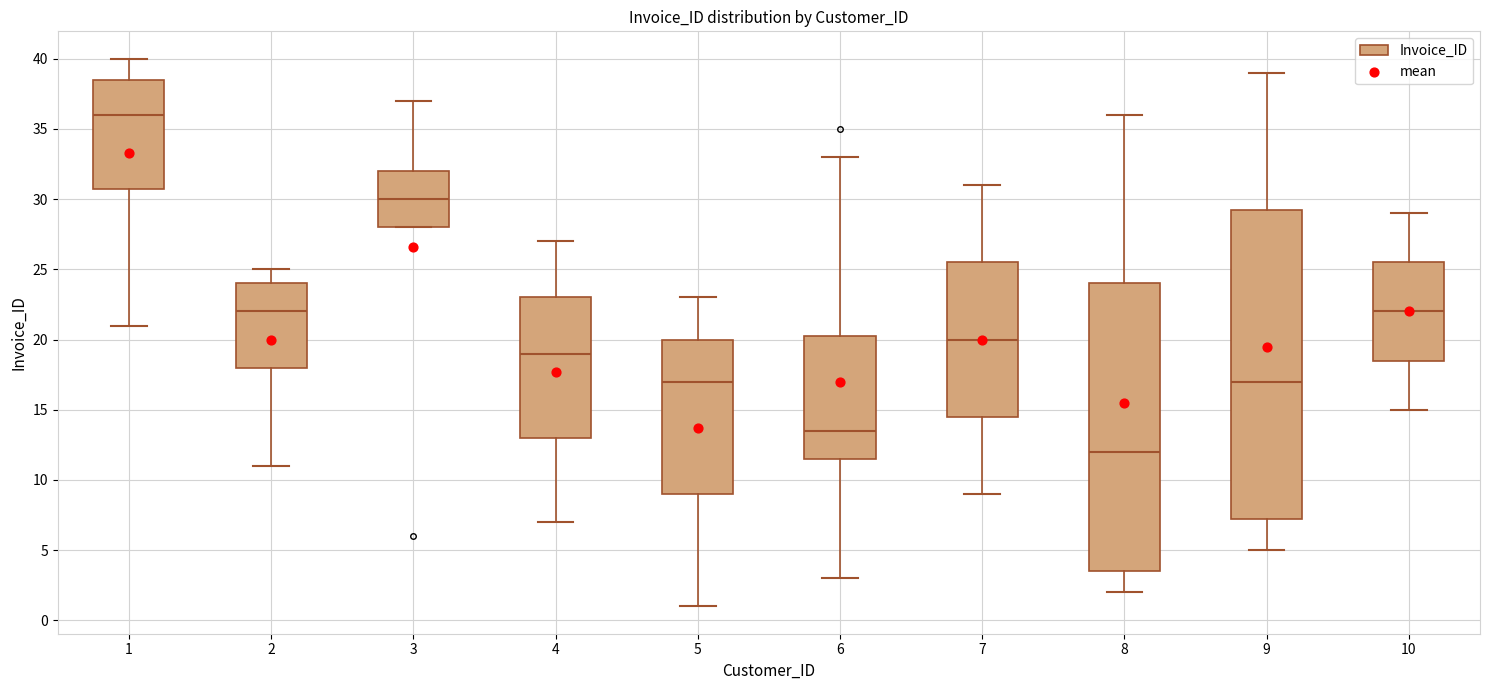

Reading left to right, read every box against the y-axis: the position of its median line, the range the box covers, and the ends of its whiskers. The values are not printed on the chart, so give them approximately, as read against the axis.

1: median 36.0, box 31.0 to 38.5, whiskers 21.0 to 40.0
2: median 22.0, box 18.0 to 24.0, whiskers 11.0 to 25.0
3: median 30.0, box 28.0 to 32.0, whiskers 28.0 to 37.0
4: median 19.0, box 13.0 to 23.0, whiskers 7.0 to 27.0
5: median 17.0, box 9.0 to 20.0, whiskers 1.0 to 23.0
6: median 13.5, box 11.5 to 20.5, whiskers 3.0 to 33.0
7: median 20.0, box 14.5 to 25.5, whiskers 9.0 to 31.0
8: median 12.0, box 3.5 to 24.0, whiskers 2.0 to 36.0
9: median 17.0, box 7.5 to 29.5, whiskers 5.0 to 39.0
10: median 22.0, box 18.5 to 25.5, whiskers 15.0 to 29.0